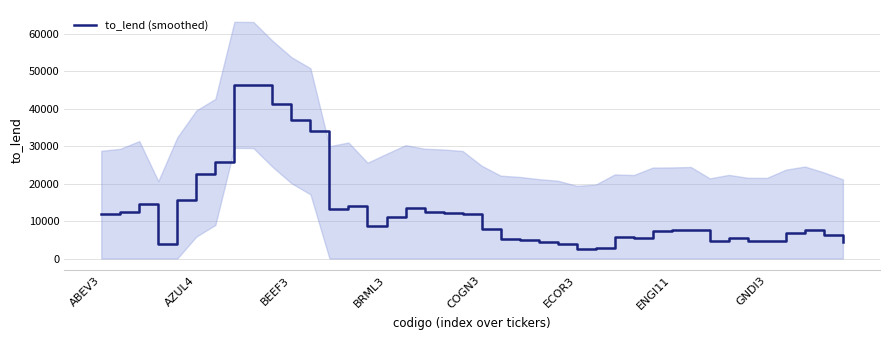

What is the lowest value of the to_lend (smoothed) series?

2583.4